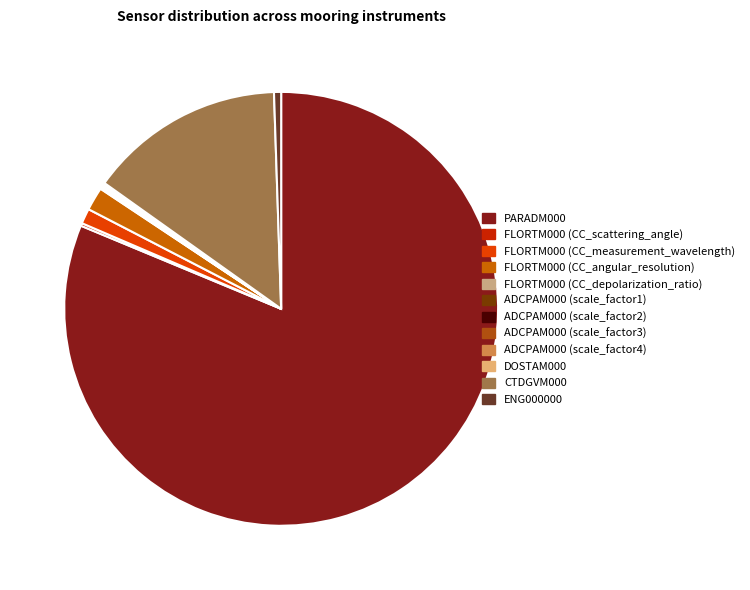

True or false: FLORTM000 (CC_angular_resolution) accounts for 1% of the total.

False